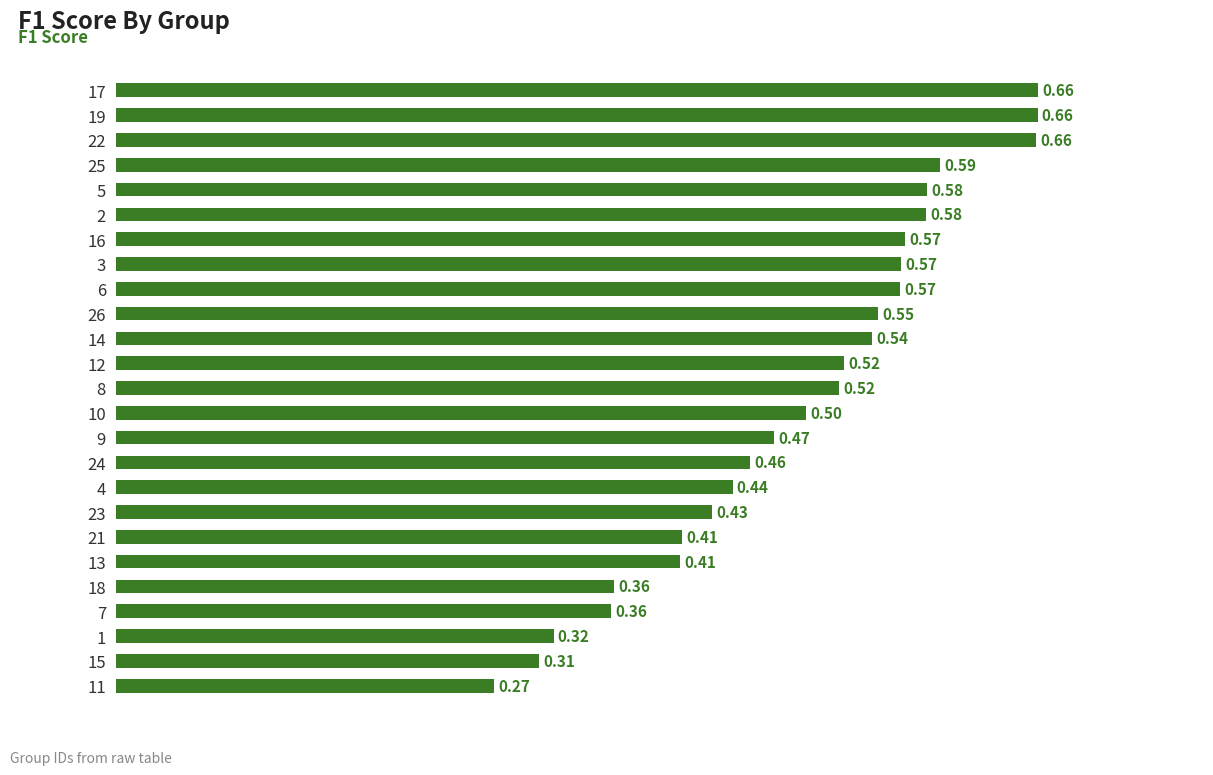

Which has a higher value, 1 or 19?

19